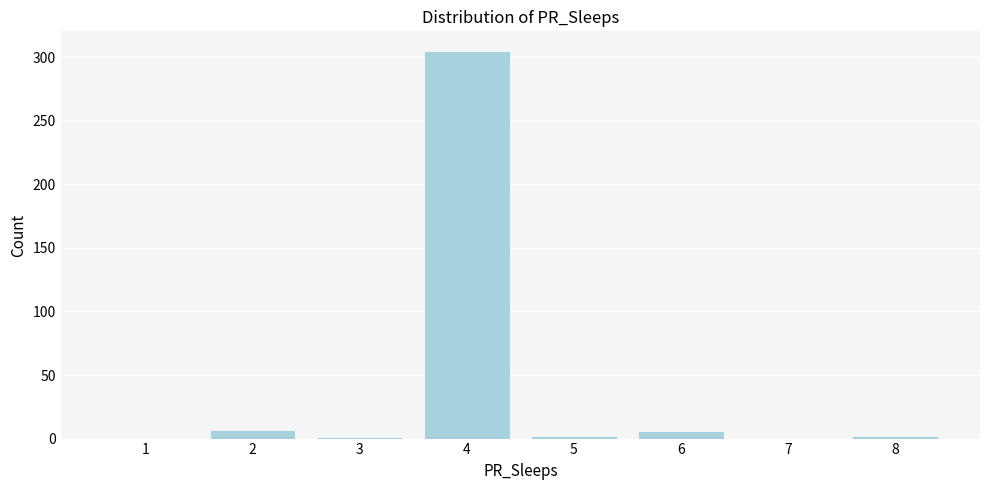

What is the sum of all values?

323